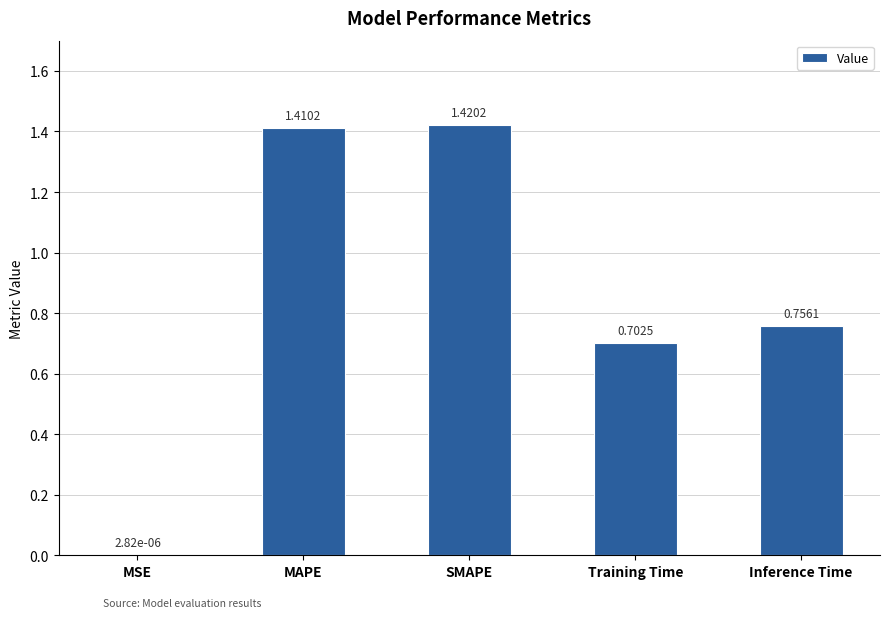

What is the sum of the values at MSE and Training Time?

0.7